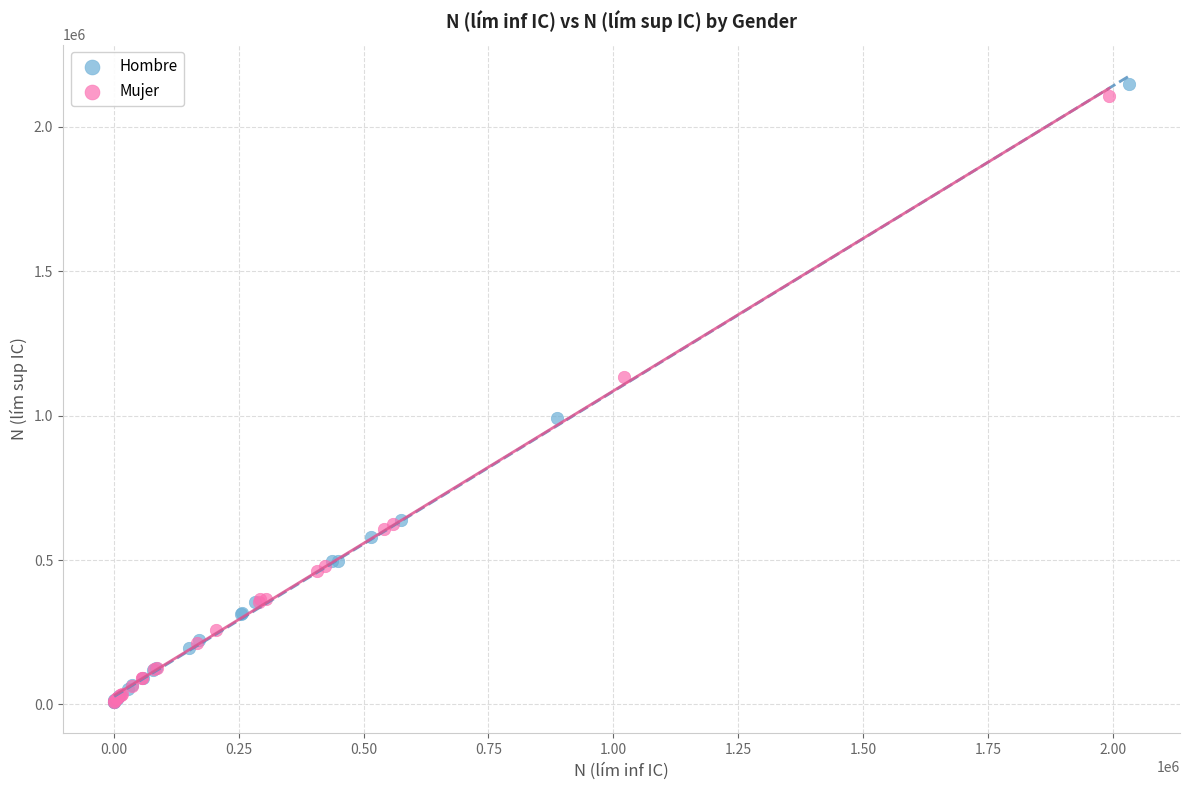

Which series has the widest spread of Y values?

Hombre